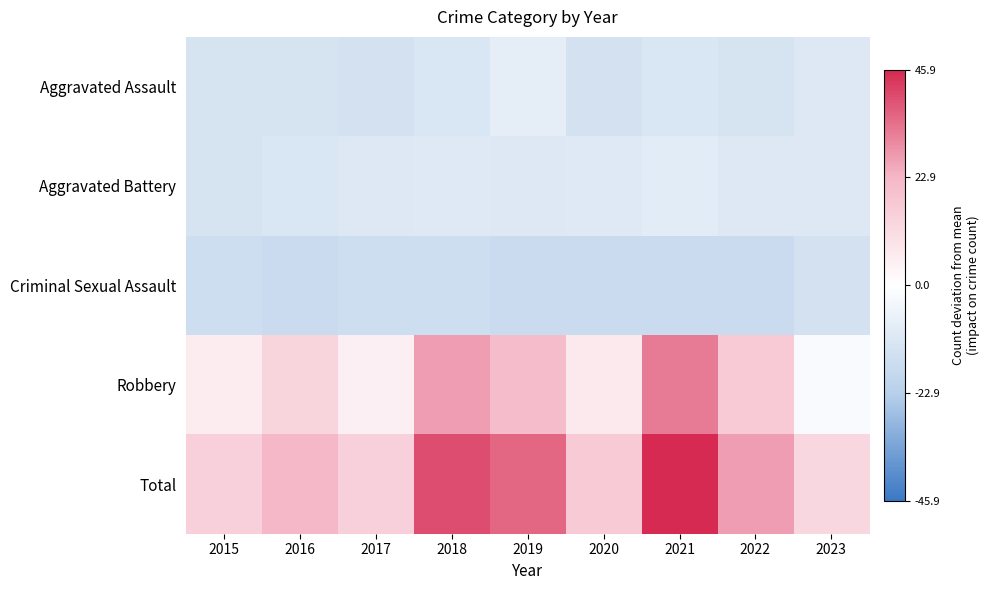

Which label corresponds to the largest value in the chart?

2021